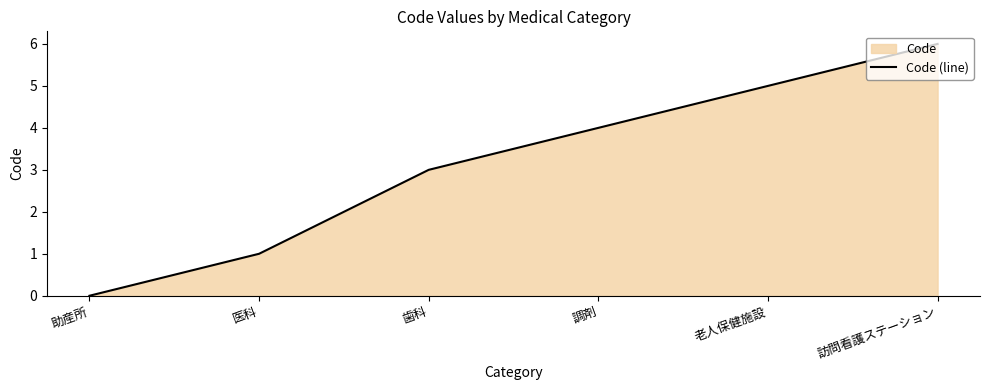

How many categories are shown in the chart?

6